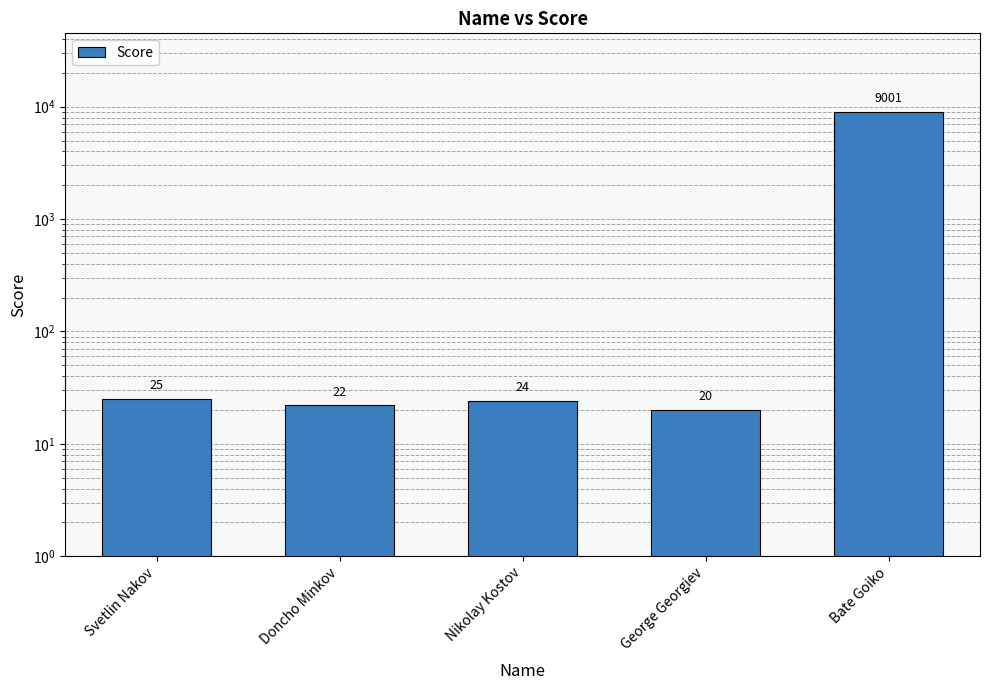

What is the difference between the maximum and minimum values?

8981